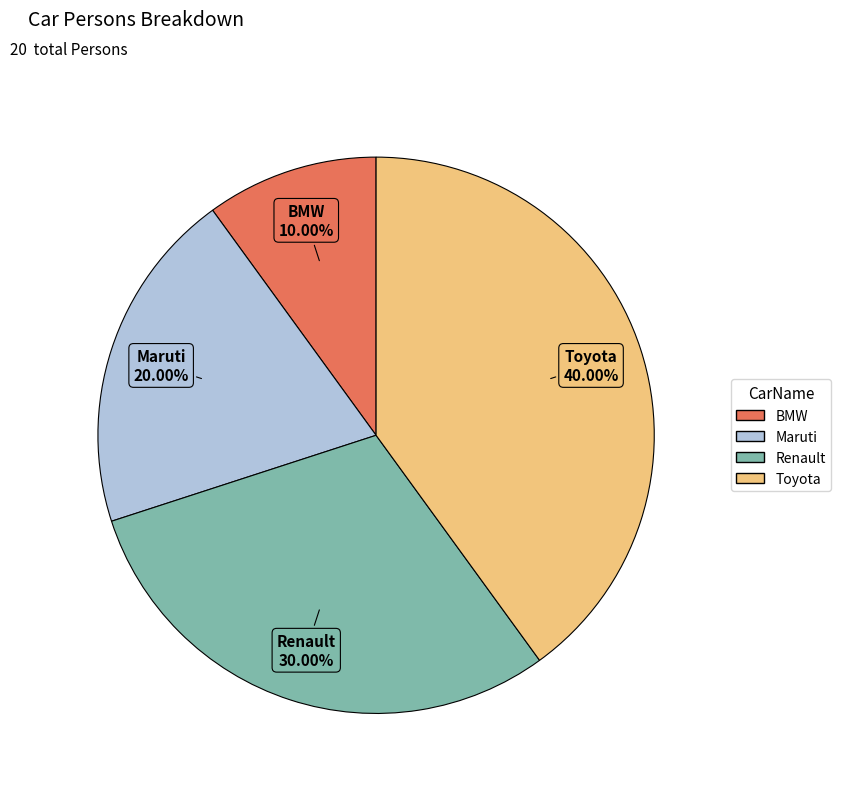

Does Maruti account for over 50% of the chart?

No